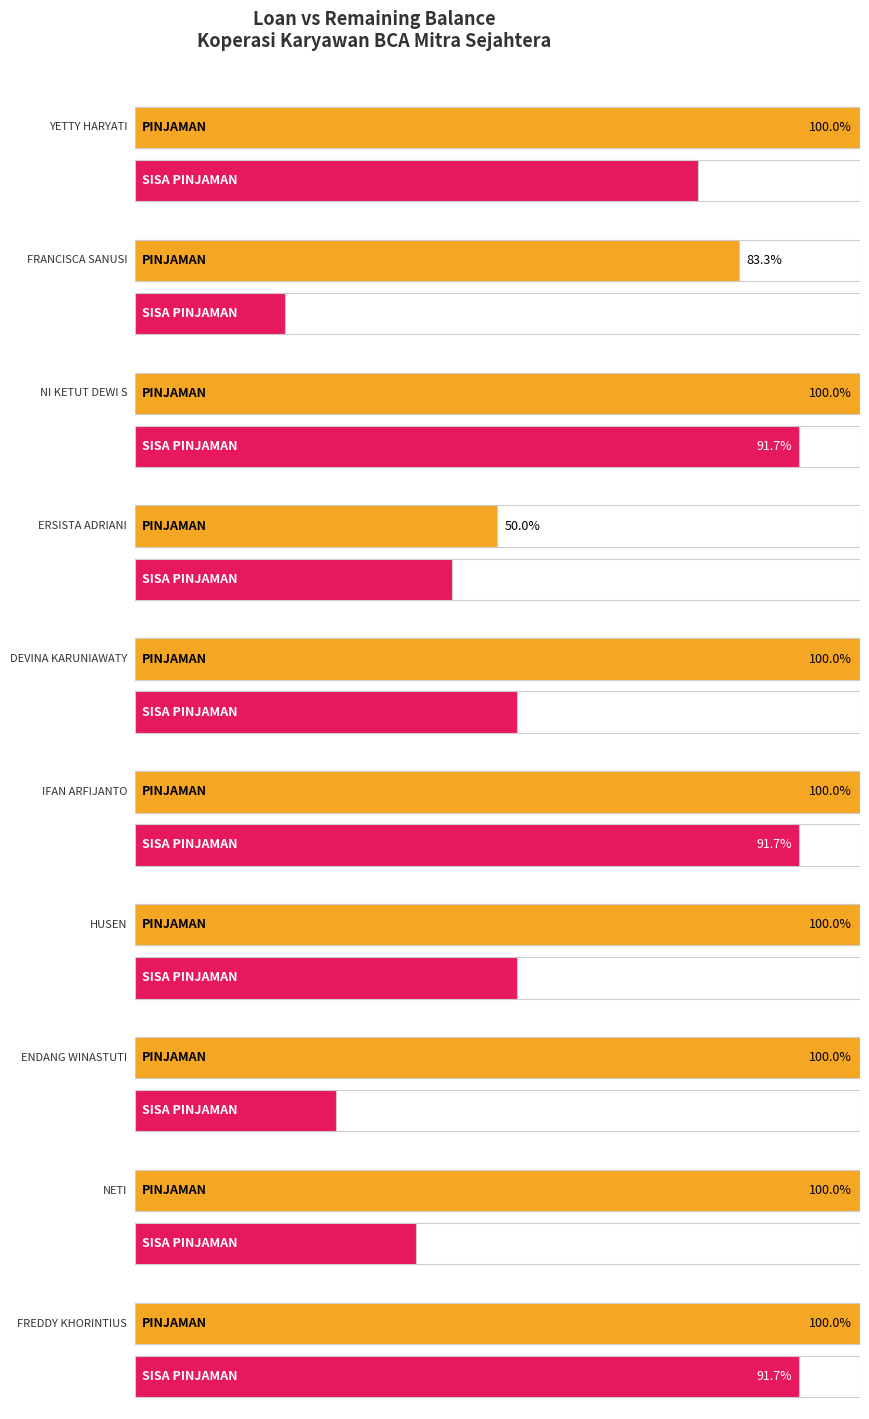

Which series has the widest spread of values?

SISA PINJAMAN